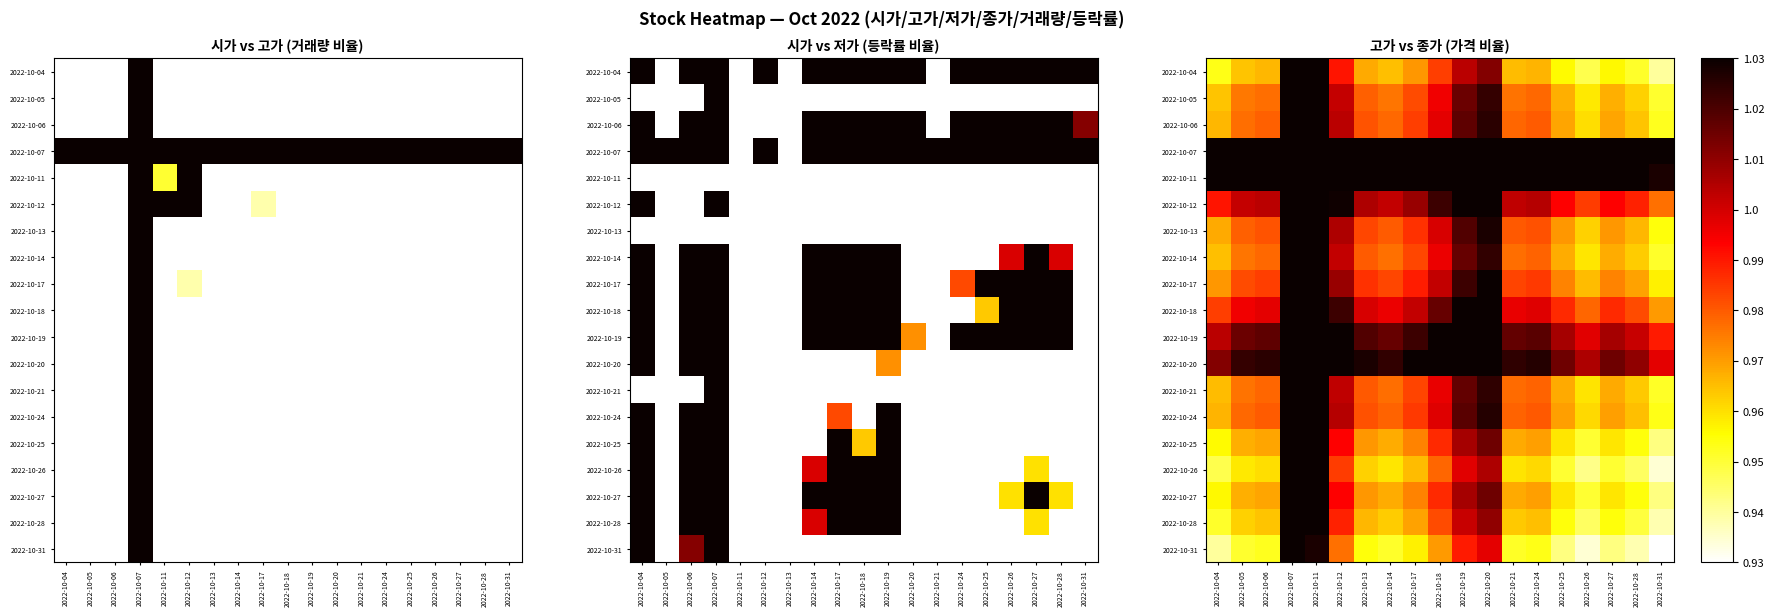

Is it true that 2022-10-25 equals 1.5 at 2022-10-25?

False